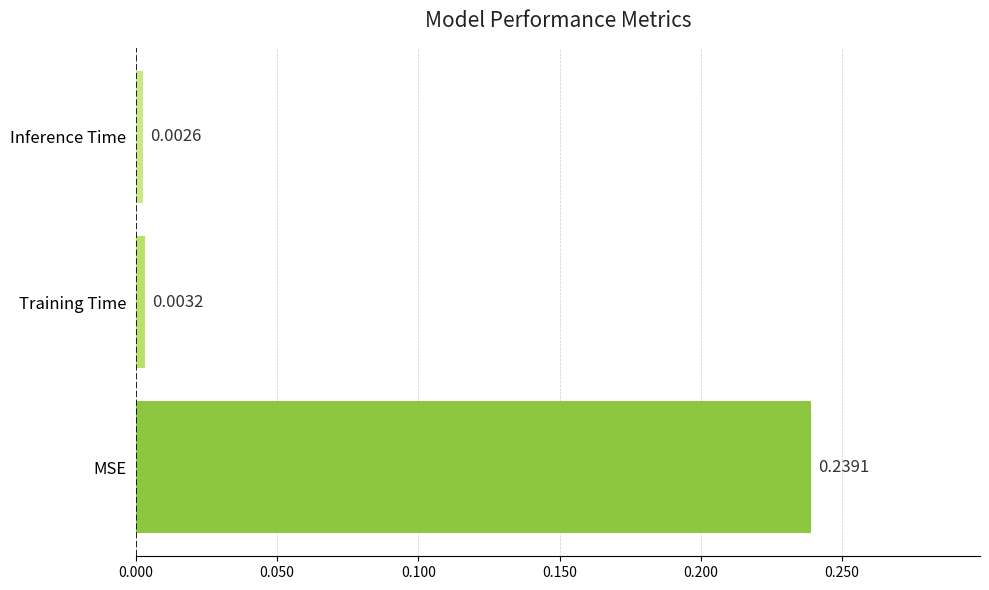

Which category has the highest value across all series?

MSE